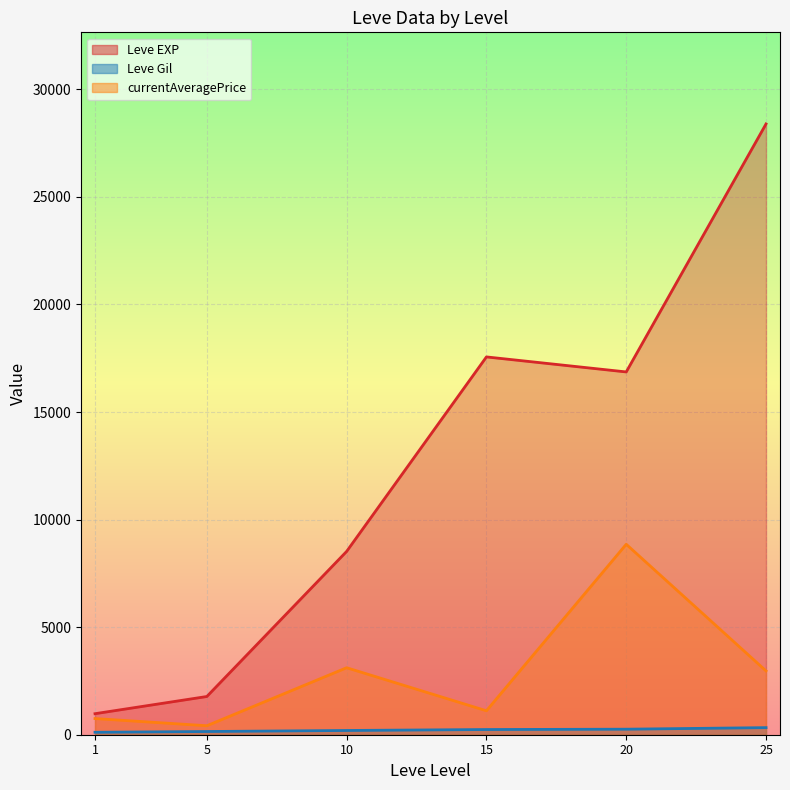

At which category is the sum across all series the highest?

25